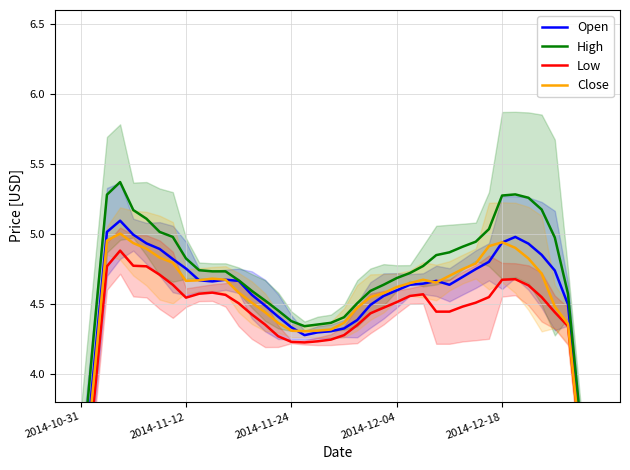

In Low, how many points are higher than both neighbors (excluding endpoints)?

4